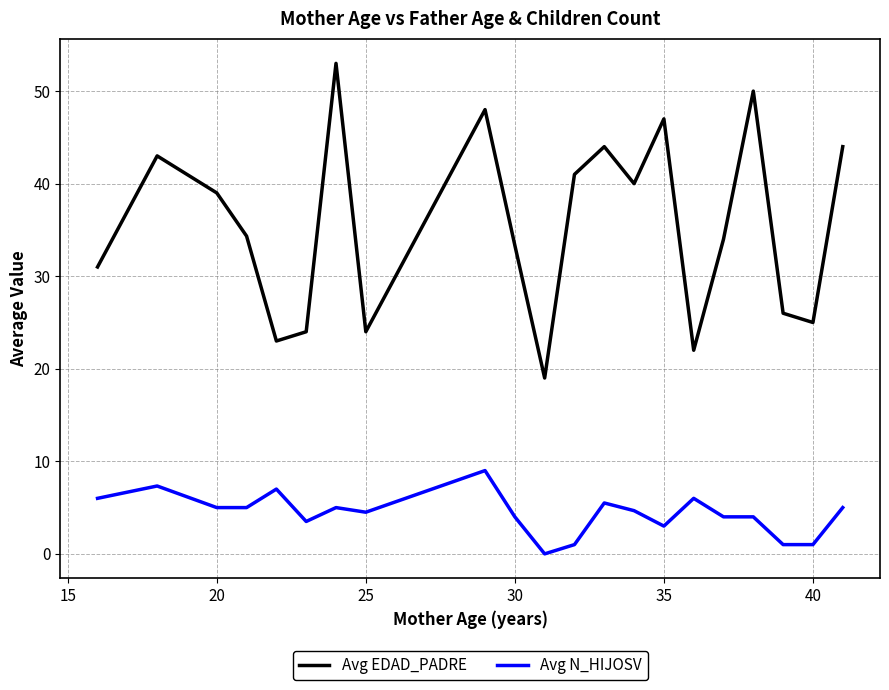

What is the difference between the maximum and minimum values in the Avg N_HIJOSV series?

9.0